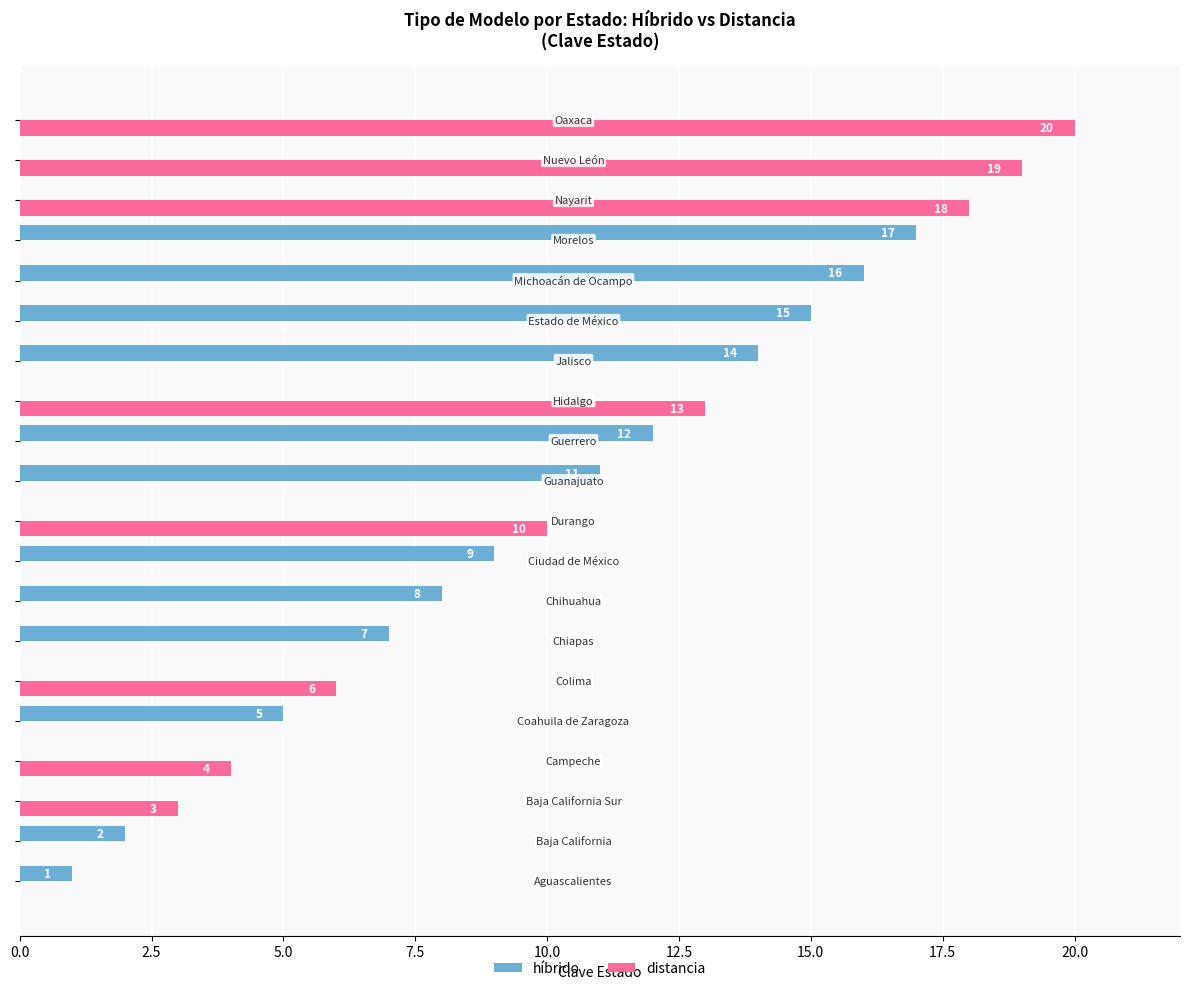

What is the maximum value shown in the chart?

20